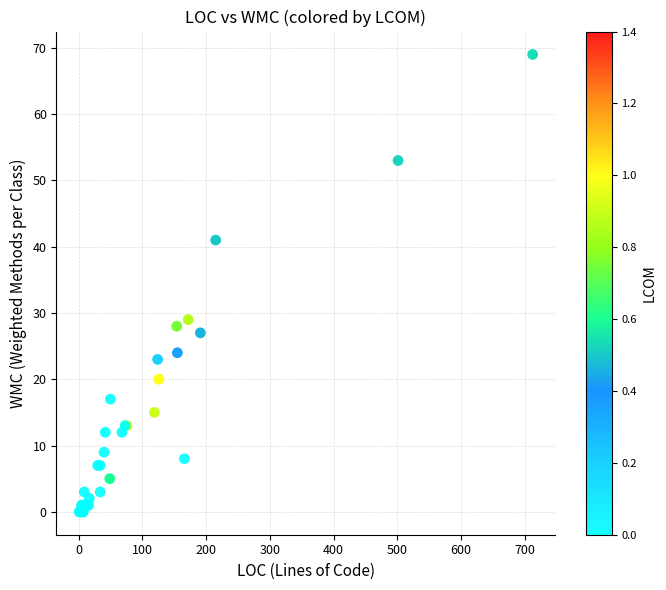

What Y value in the scatter plot is closest to 34?

29